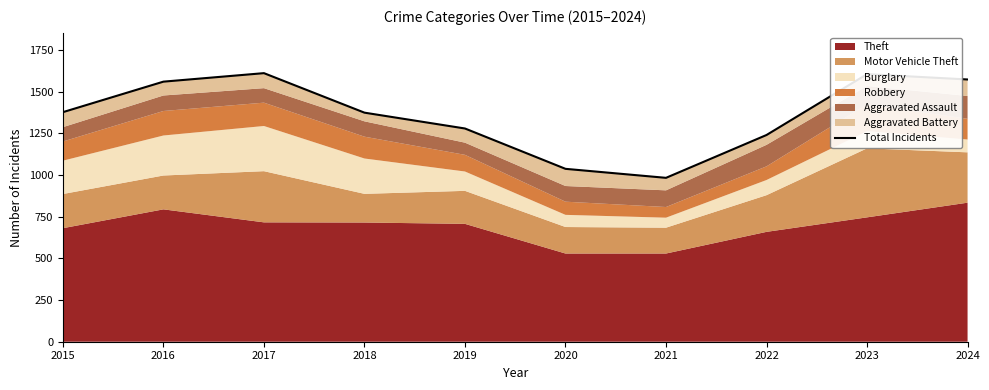

What is the greatest value displayed?

1611